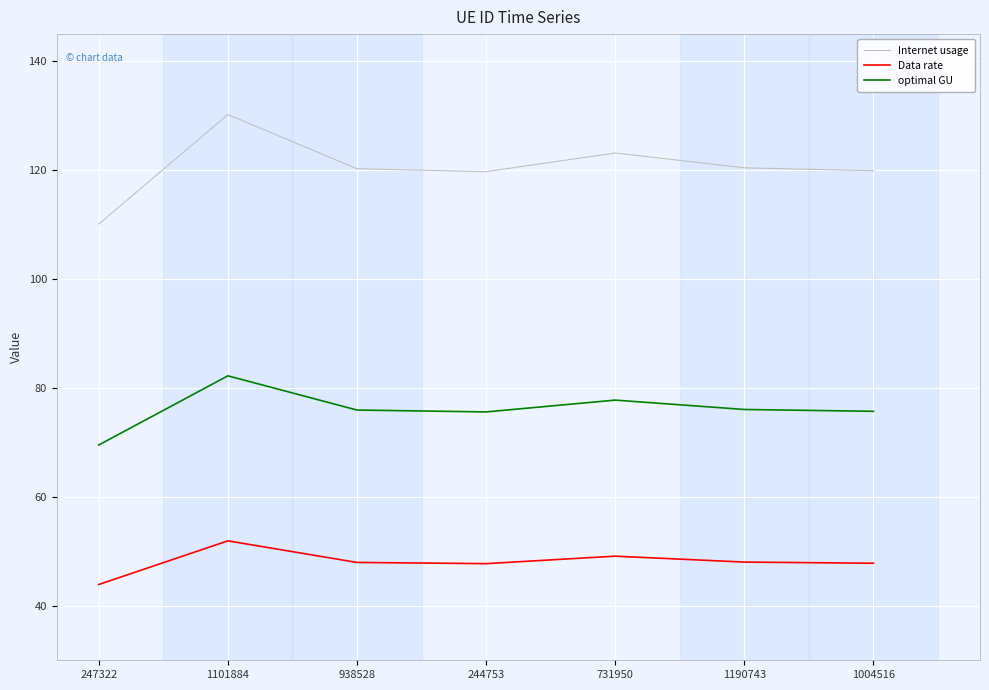

What position from the right is 938528?

5